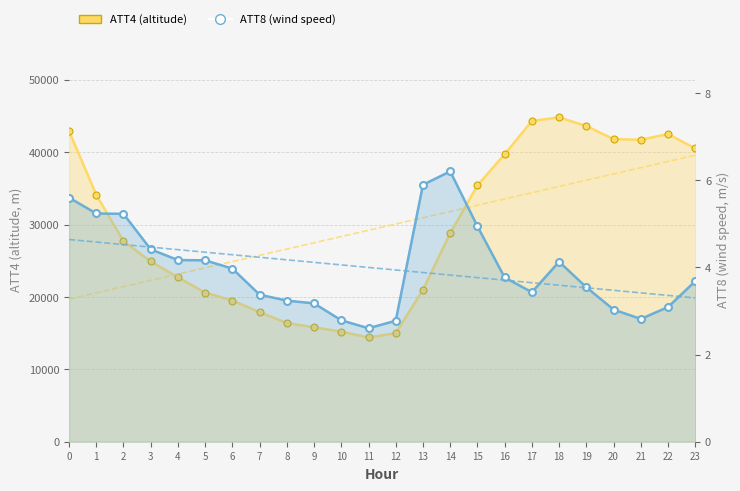

True or false: ATT8 (wind speed) has a value of 3.5 at 19.

True